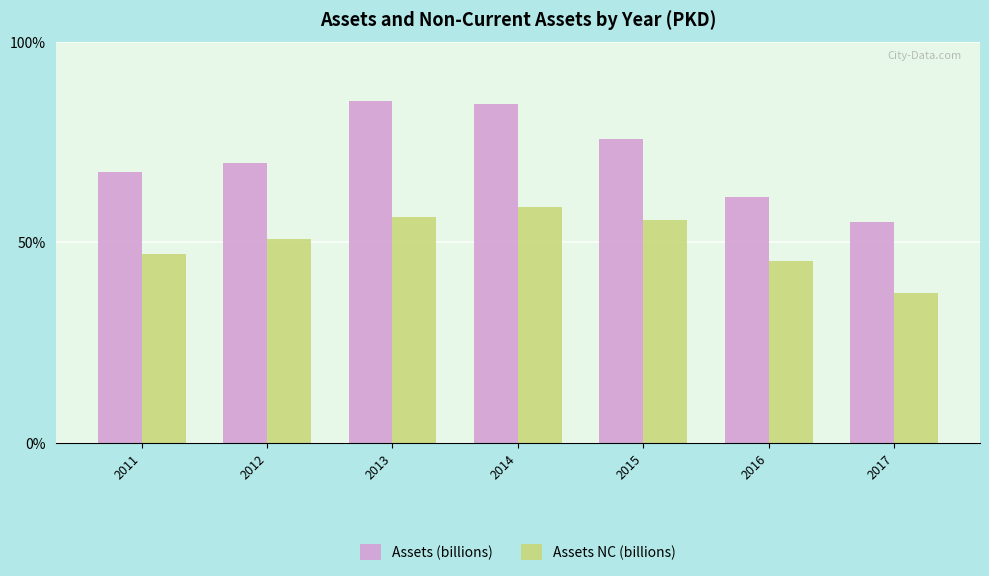

Are the bars horizontal?

No